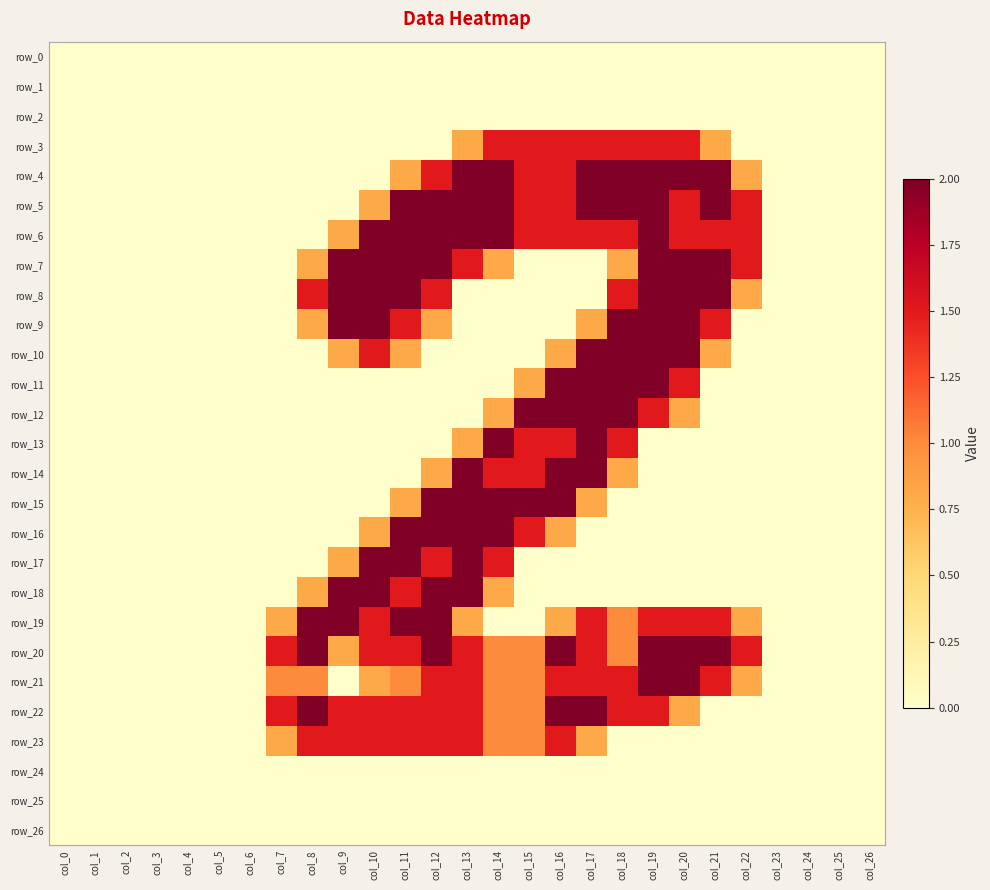

Which series changed the most between col_10 and col_15?

row_7